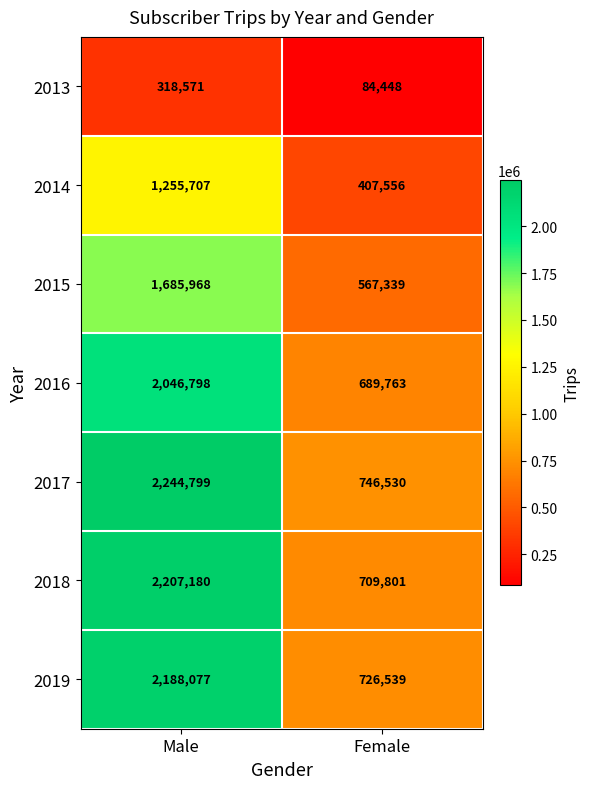

Is it true that 2018 equals 2207180 at Male?

True